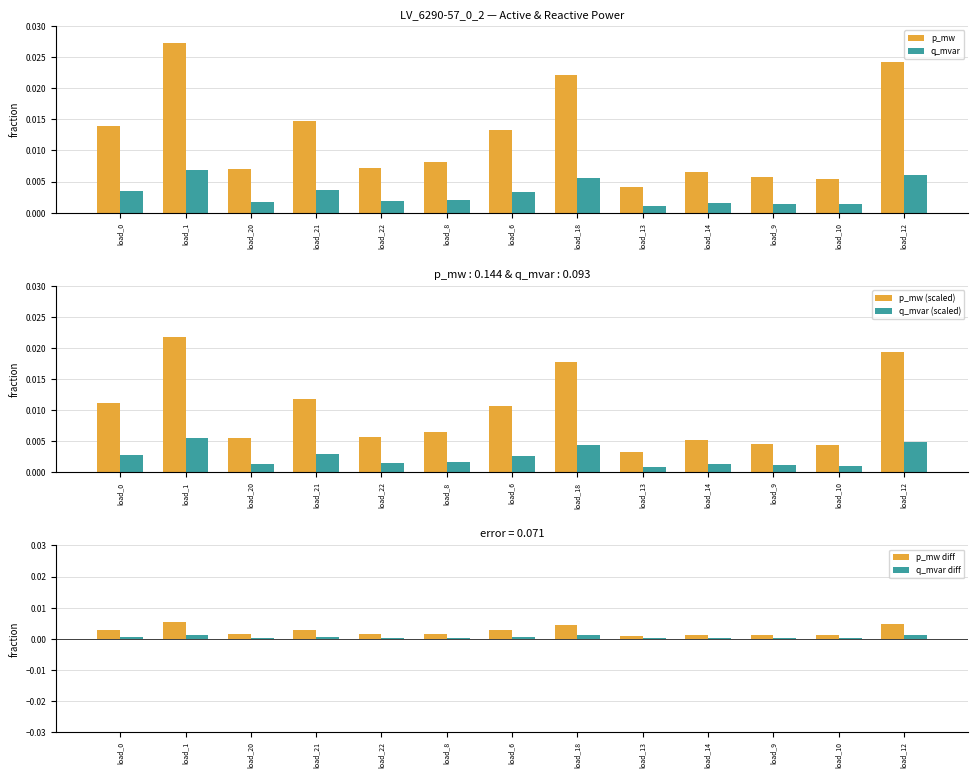

Rank the series at load_12 from lowest to highest value.

q_mvar diff, p_mw diff, q_mvar (scaled), q_mvar, p_mw (scaled), p_mw